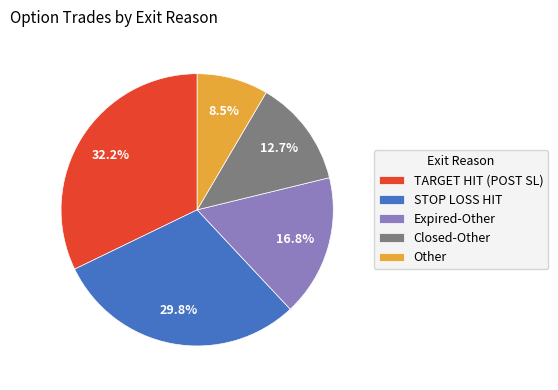

Rank the categories by value from lowest to highest.

Other, Closed-Other, Expired-Other, STOP LOSS HIT, TARGET HIT (POST SL)